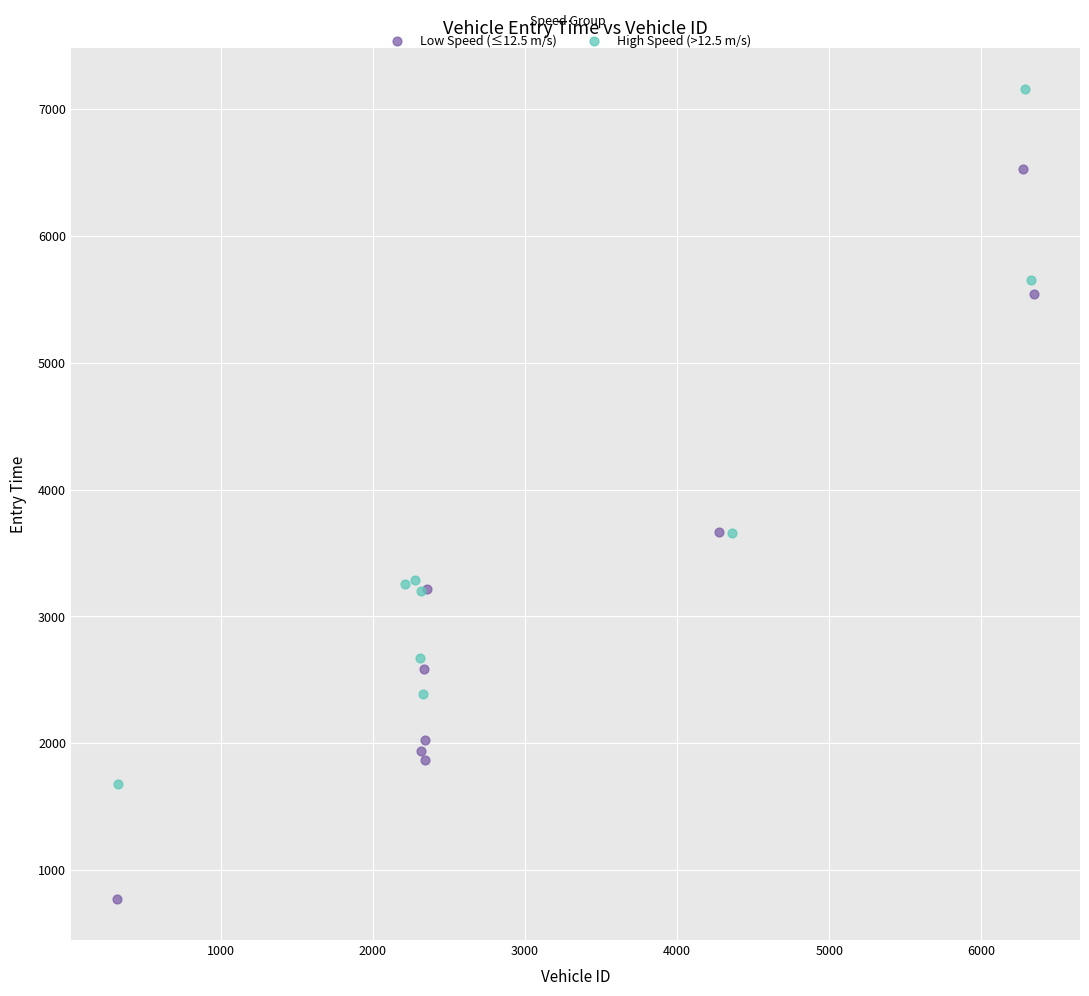

Which series reaches the minimum Y coordinate?

Low Speed (≤12.5 m/s)